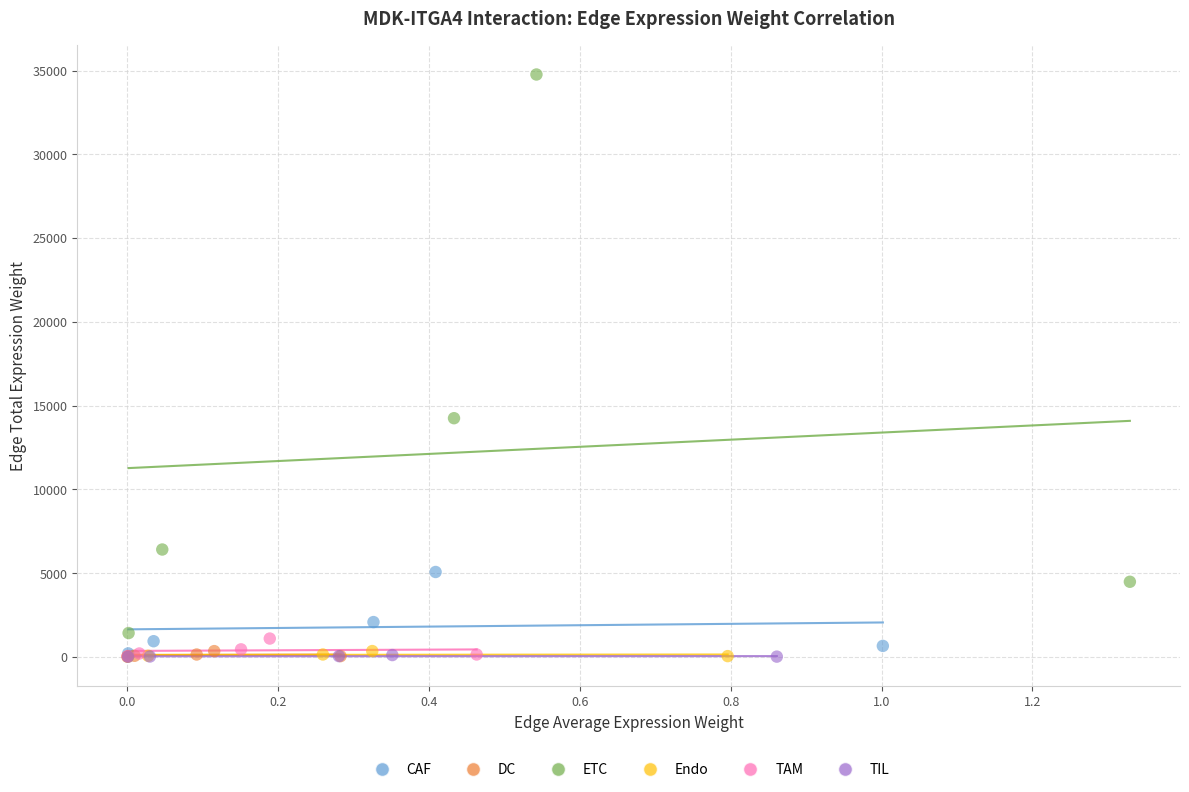

Which series has the widest spread of Y values?

ETC